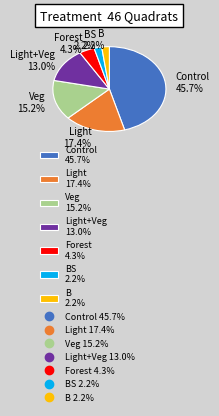

What is the largest slice in the pie chart?

Control 45.7%